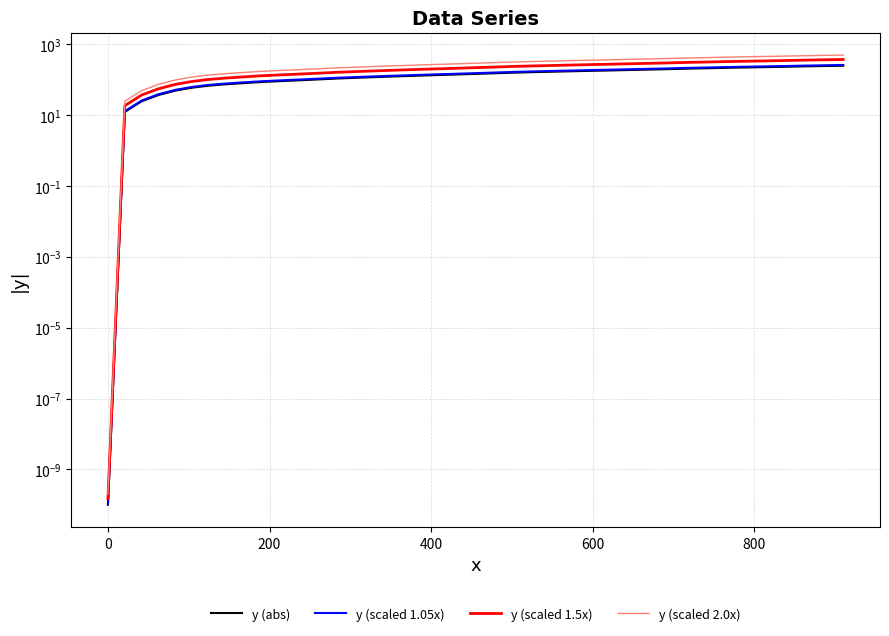

The value of y (abs) at 23 is 59.7. True or false?

False